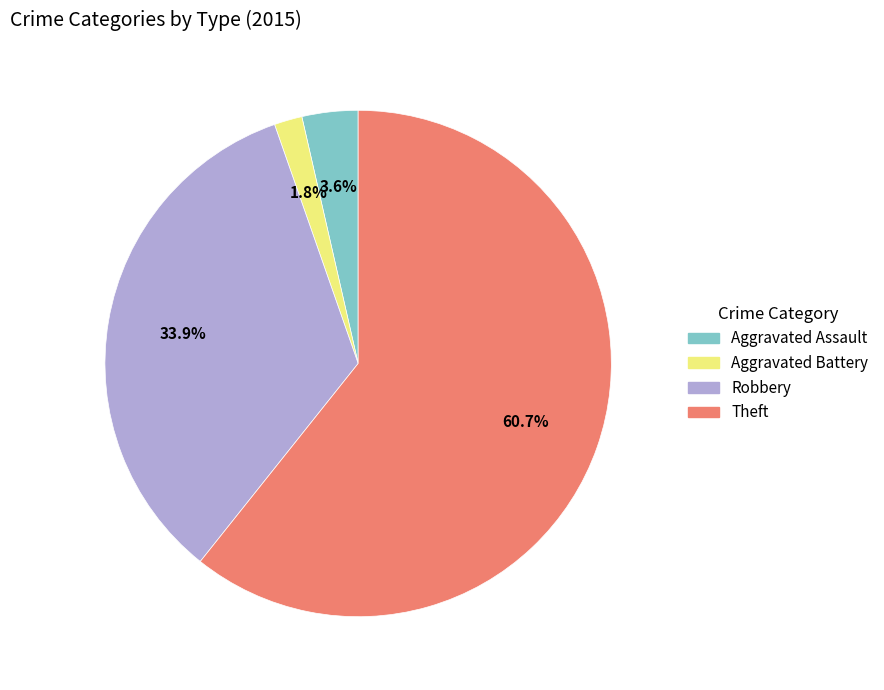

To the nearest percent, what portion does Robbery represent?

34%